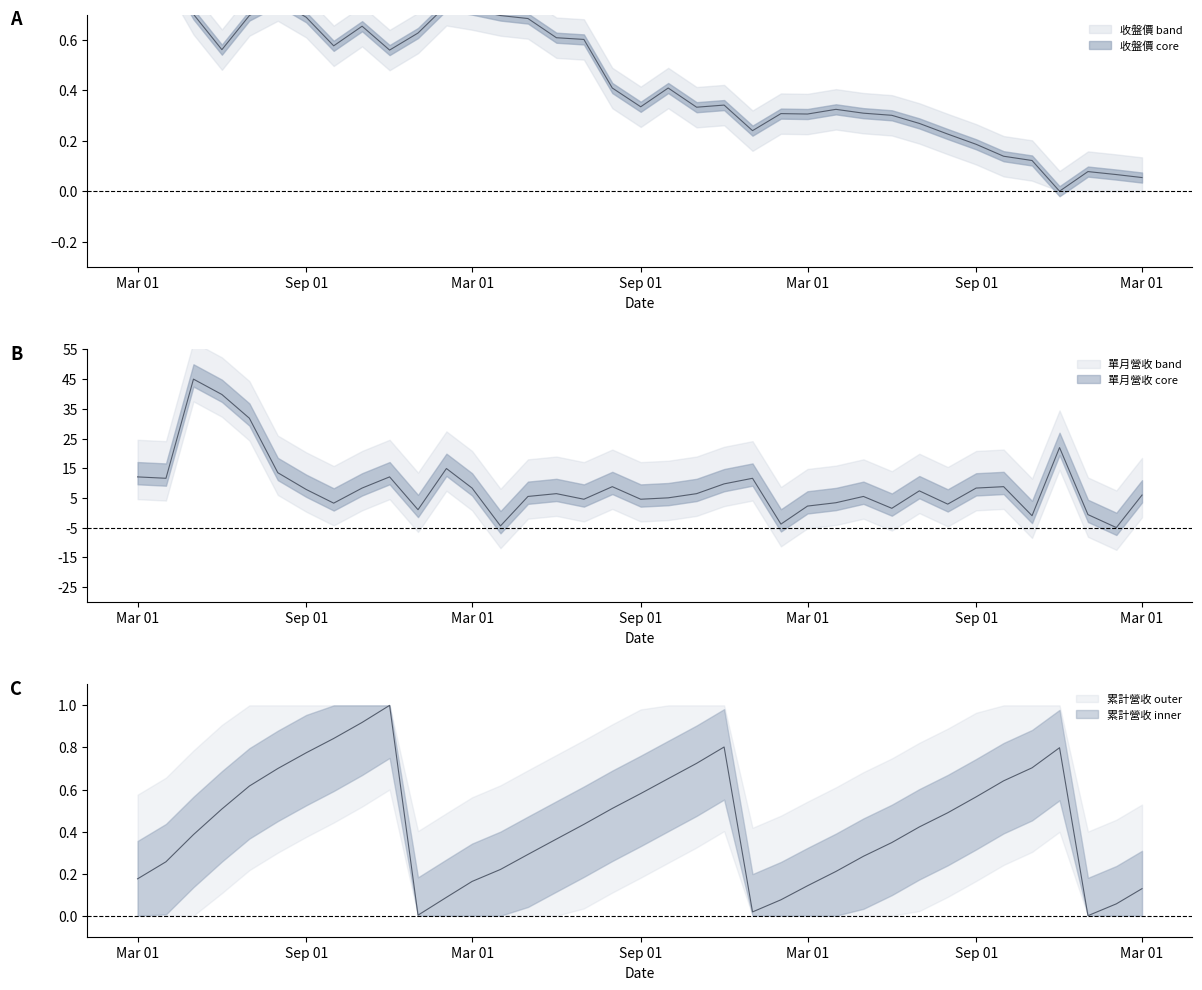

True or false: 累計營收(億) and 單月營收(億) intersect in this chart.

True